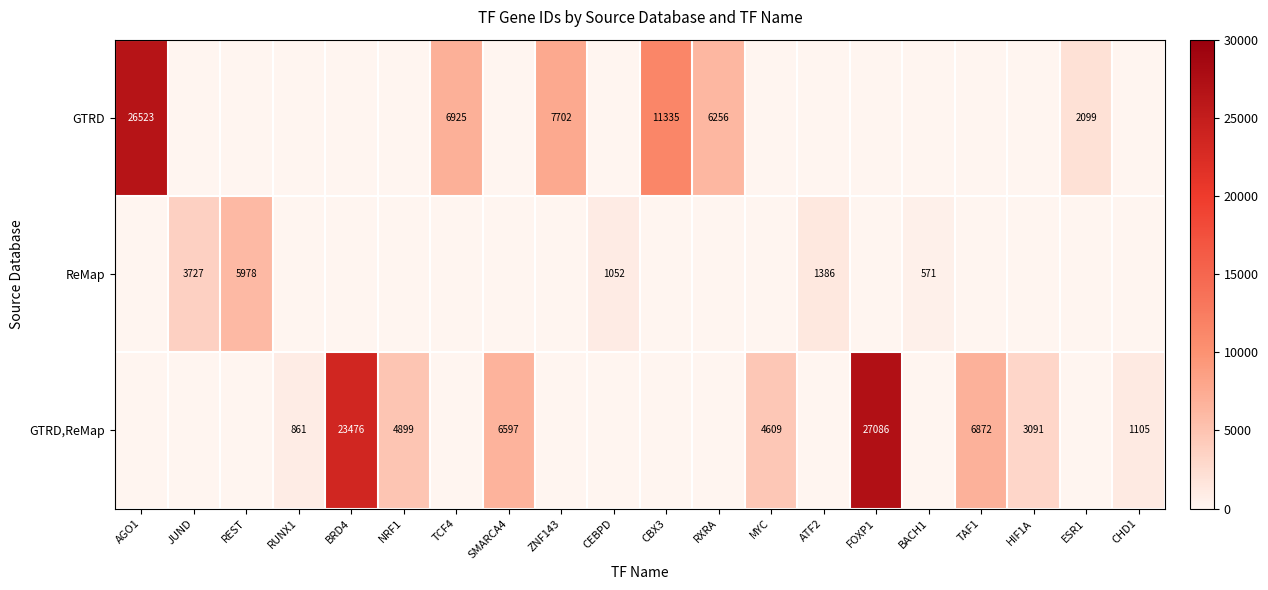

The GTRD series shows 3453 at TCF4. True or false?

False